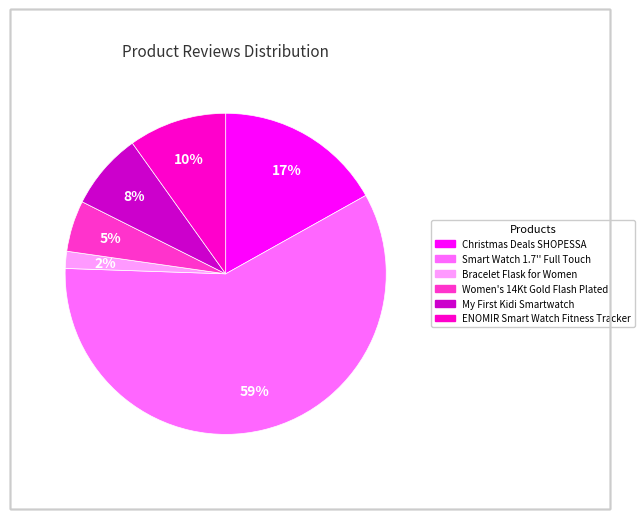

Which has a higher value, ENOMIR Smart Watch Fitness Tracker or Smart Watch 1.7'' Full Touch?

Smart Watch 1.7'' Full Touch